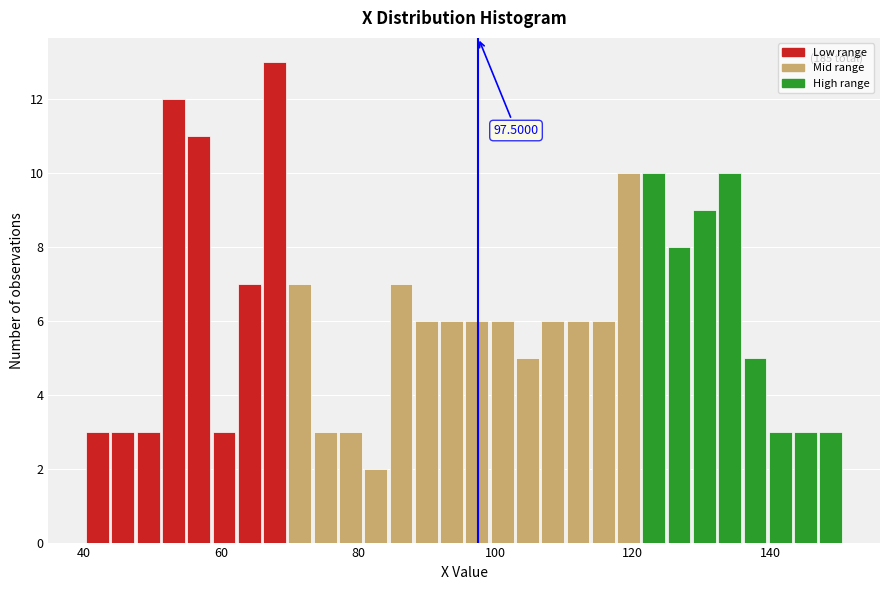

Read against the x-axis, roughly where is the centre of the tallest bar?

68